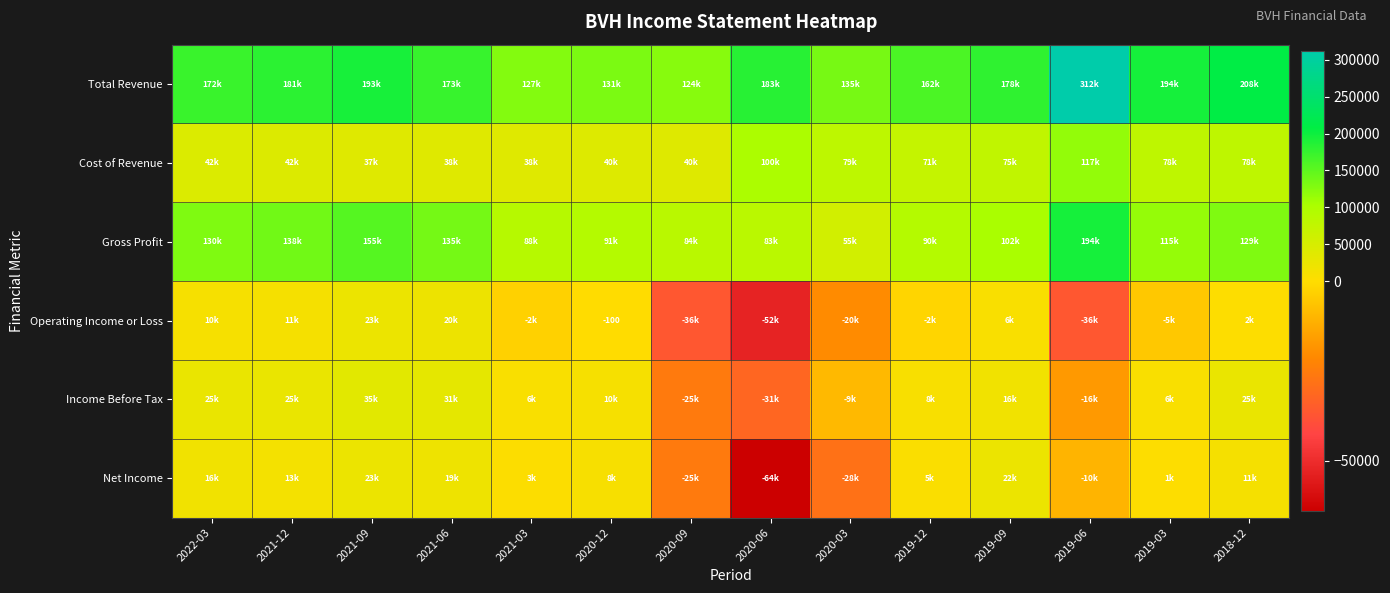

The value of Income Before Tax at 2021-09 is 9180. True or false?

False